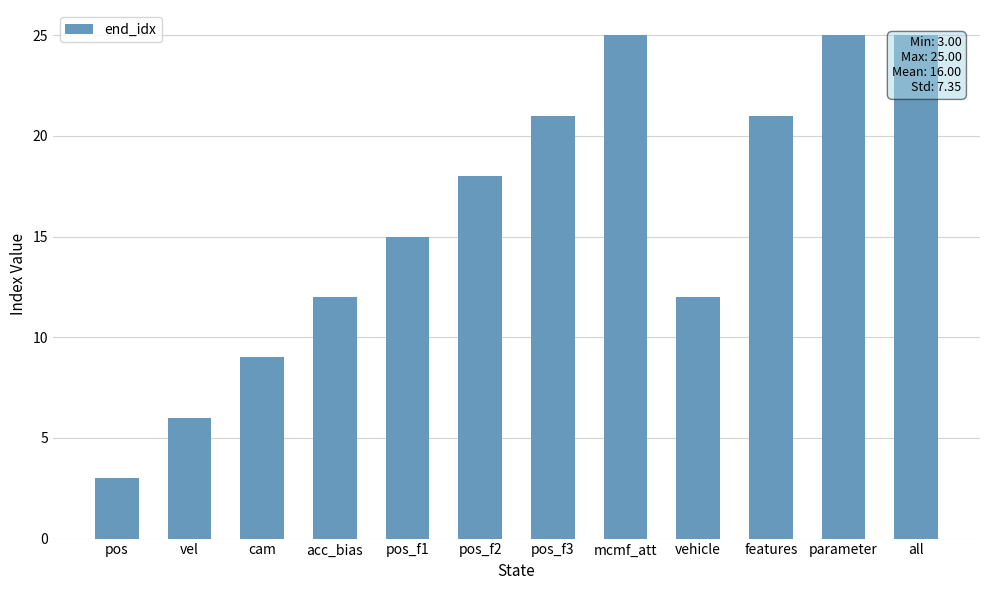

What is the value of the 11th bar from the left?

25